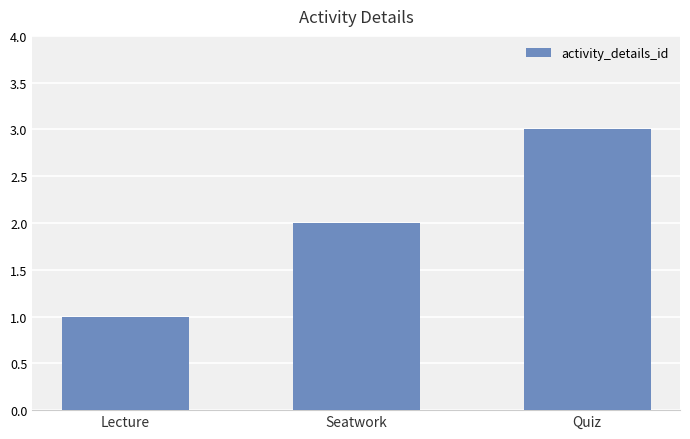

Between Lecture and Seatwork, which is larger?

Seatwork